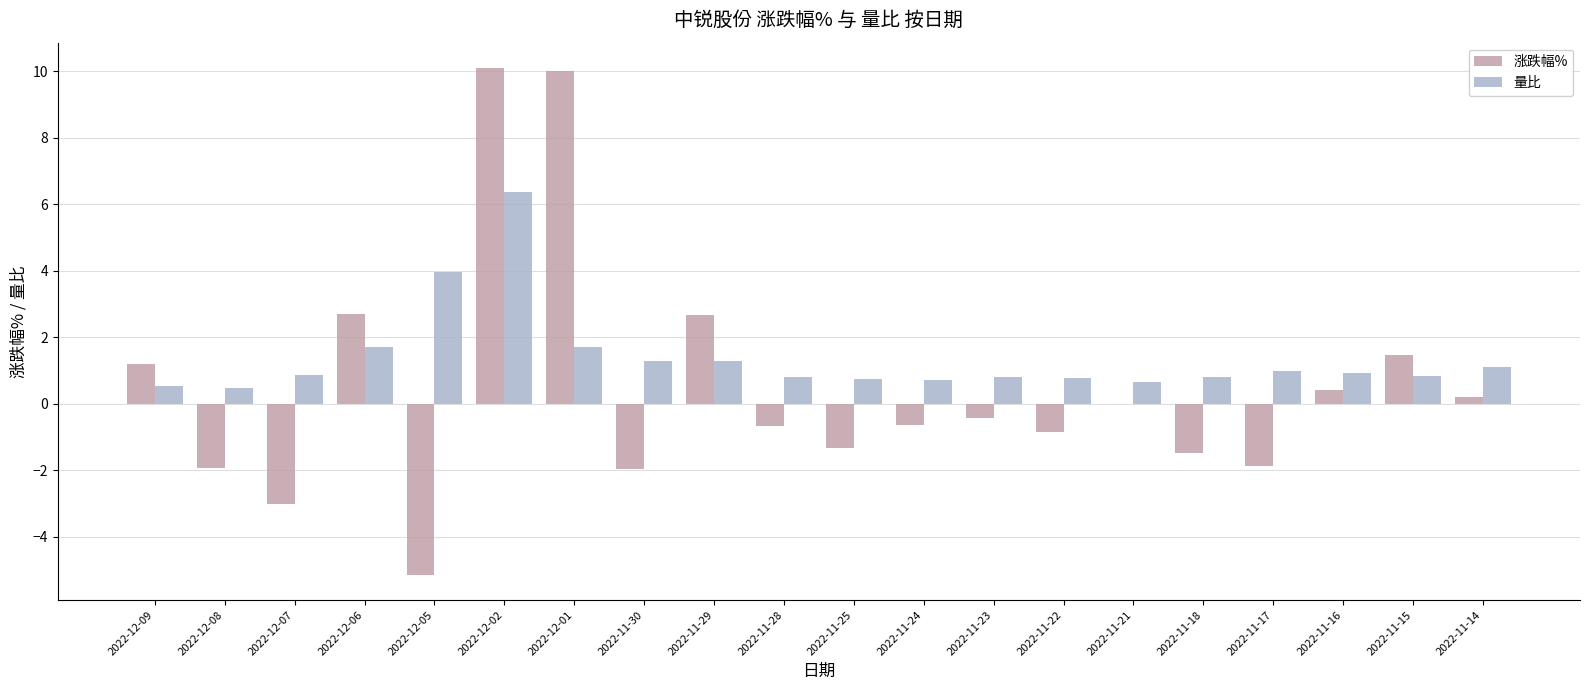

Are the bars grouped side by side (vs. stacked)?

Yes